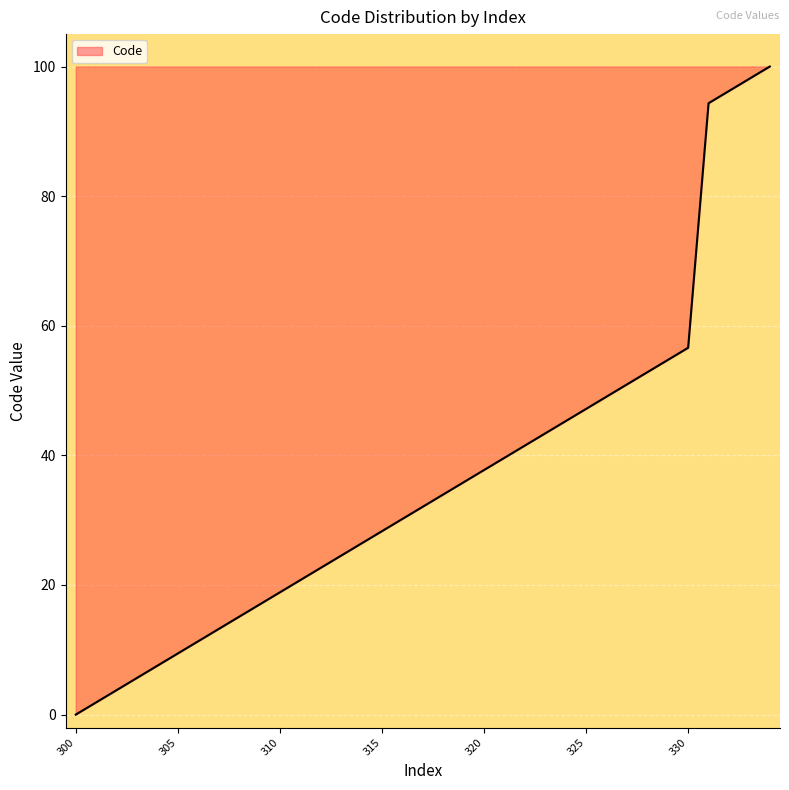

What is the maximum value shown in the chart?

100.0